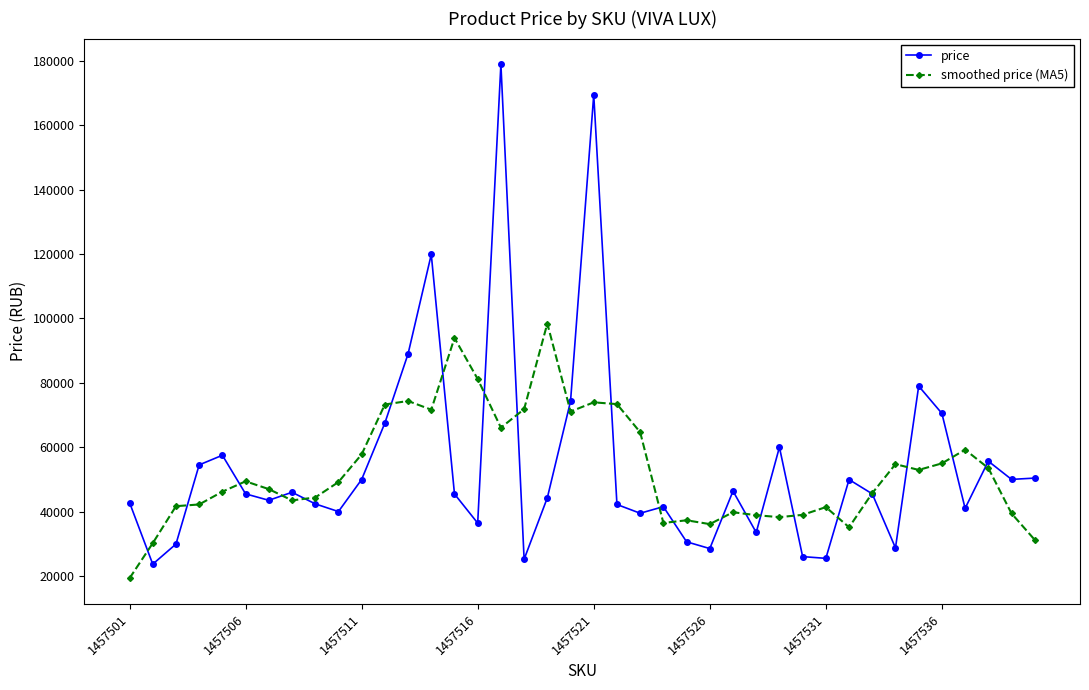

Is this an area chart (filled region under the line)?

No